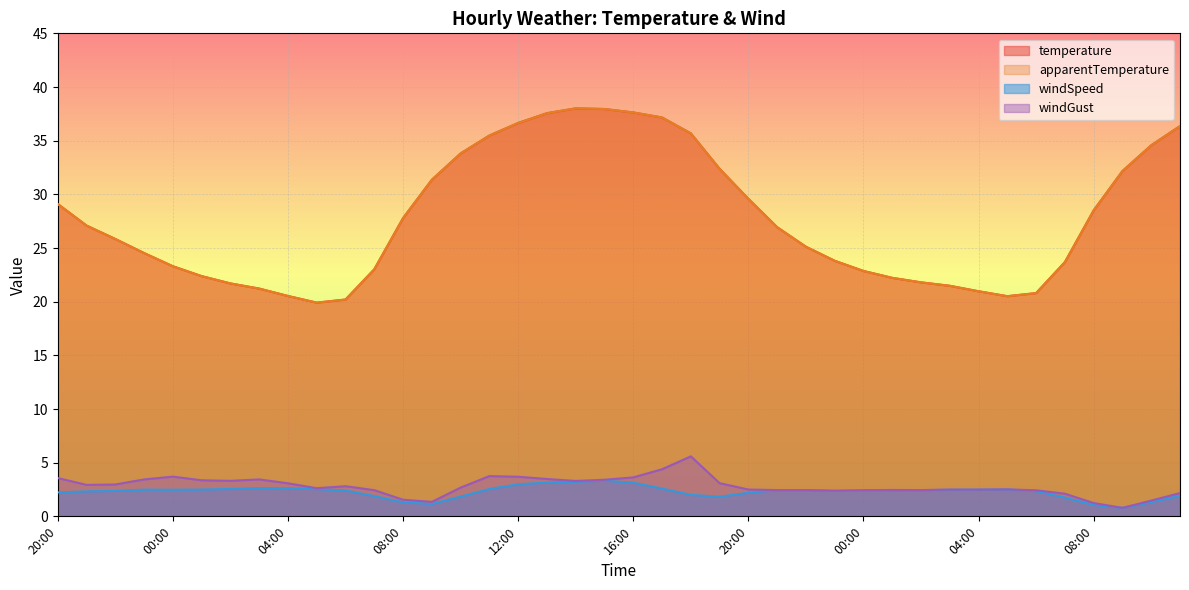

What is the sum of the temperature values at 01:00 and 23:00?

46.9